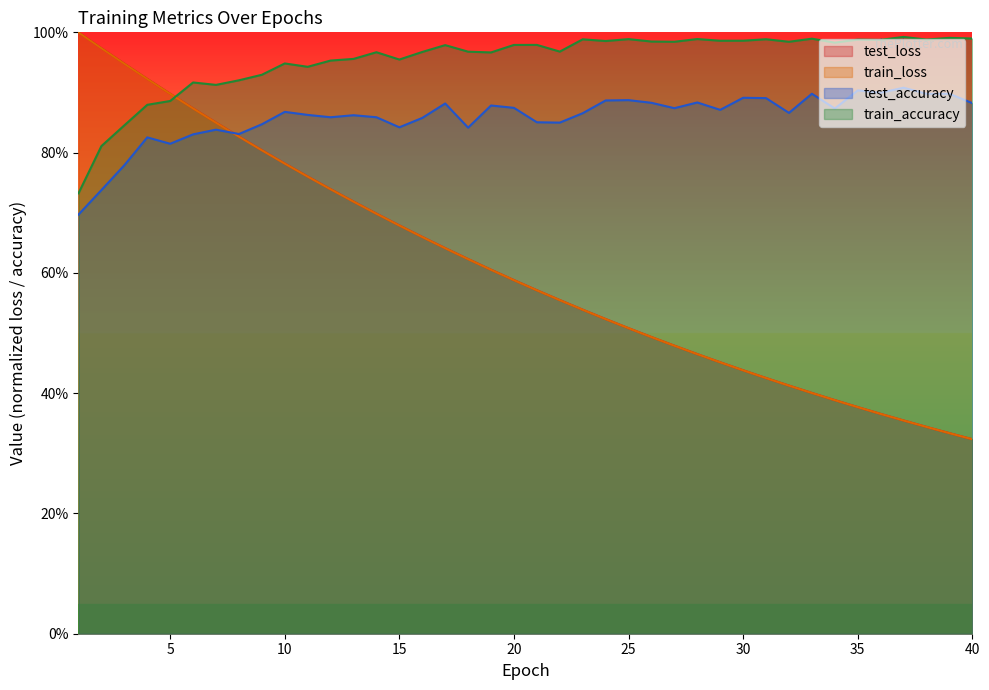

Reading left to right, what are all the values shown in this chart?

test_loss: 1.0	1.0	0.9	0.9	0.9	0.9	0.8	0.8	0.8	0.8	0.8	0.7	0.7	0.7	0.7	0.7	0.6	0.6	0.6	0.6	0.6	0.6	0.5	0.5	0.5	0.5	0.5	0.5	0.5	0.4	0.4	0.4	0.4	0.4	0.4	0.4	0.4	0.3	0.3	0.3
train_loss: 1.0	1.0	0.9	0.9	0.9	0.9	0.8	0.8	0.8	0.8	0.8	0.7	0.7	0.7	0.7	0.7	0.6	0.6	0.6	0.6	0.6	0.6	0.5	0.5	0.5	0.5	0.5	0.5	0.5	0.4	0.4	0.4	0.4	0.4	0.4	0.4	0.4	0.3	0.3	0.3
test_accuracy: 0.7	0.7	0.8	0.8	0.8	0.8	0.8	0.8	0.8	0.9	0.9	0.9	0.9	0.9	0.8	0.9	0.9	0.8	0.9	0.9	0.9	0.8	0.9	0.9	0.9	0.9	0.9	0.9	0.9	0.9	0.9	0.9	0.9	0.9	0.9	0.9	0.9	0.9	0.9	0.9
train_accuracy: 0.7	0.8	0.8	0.9	0.9	0.9	0.9	0.9	0.9	0.9	0.9	1.0	1.0	1.0	1.0	1.0	1.0	1.0	1.0	1.0	1.0	1.0	1.0	1.0	1.0	1.0	1.0	1.0	1.0	1.0	1.0	1.0	1.0	1.0	1.0	1.0	1.0	1.0	1.0	1.0